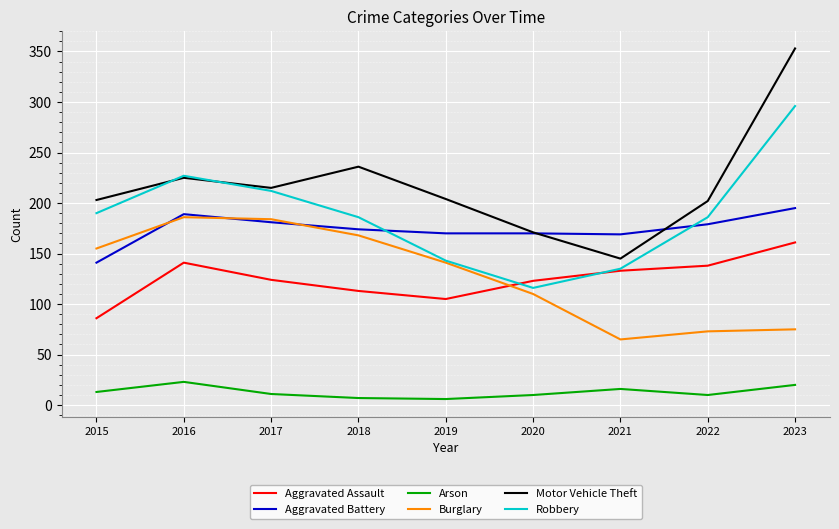

Between which two adjacent categories do Robbery and Aggravated Assault first intersect?

2019 and 2020